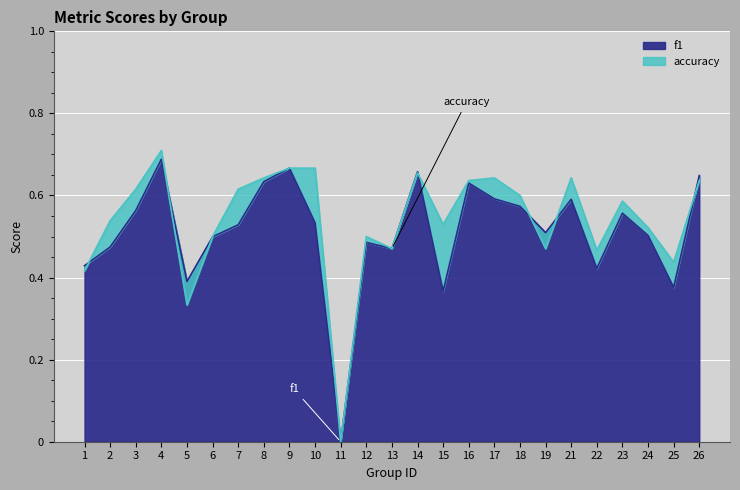

At 24, list the series in order from largest to smallest.

accuracy, f1